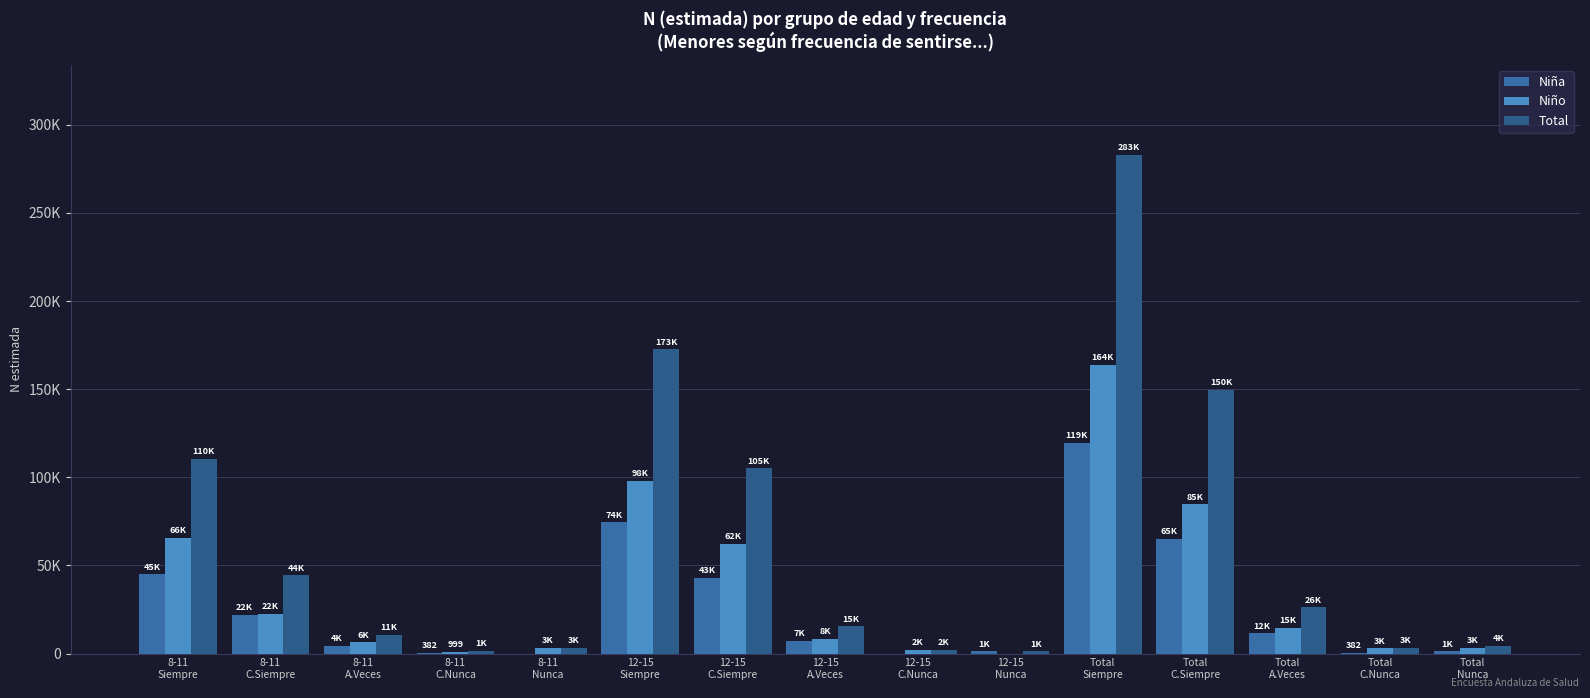

What is the label of the 7th bar from the right?

12-15
C.Nunca